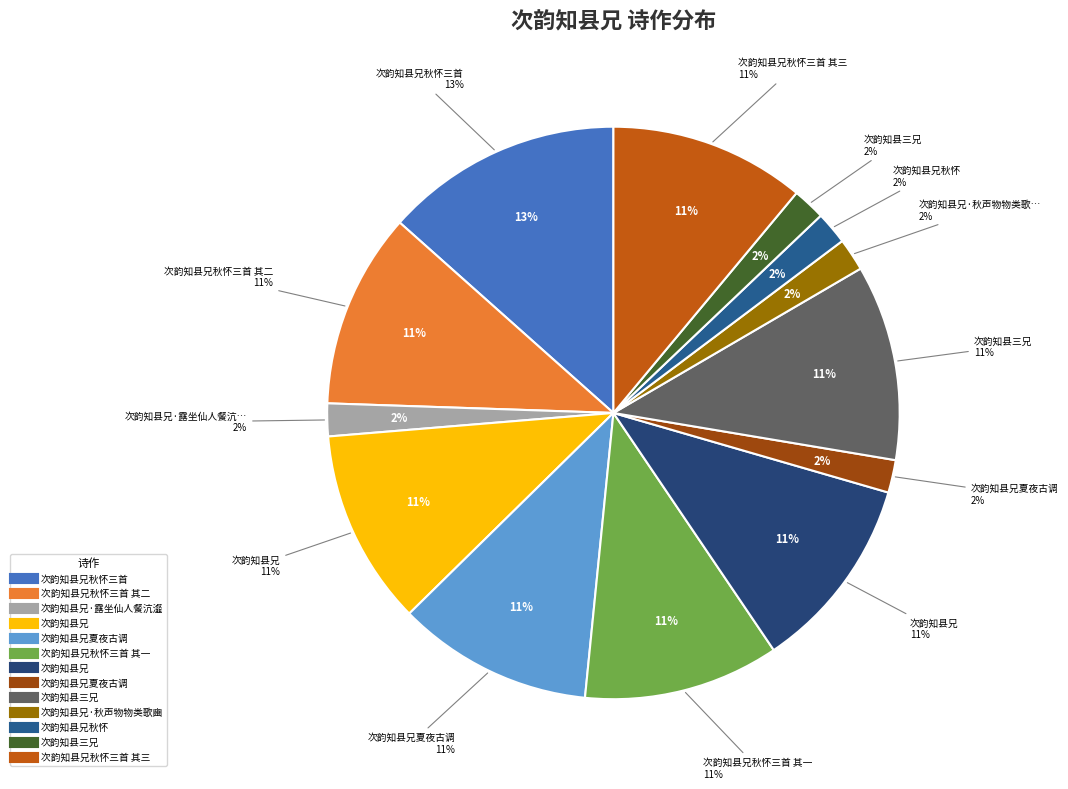

The 次韵知县兄夏夜古调 slice represents 2% of the pie. True or false?

True